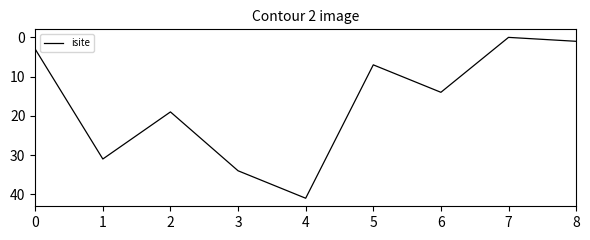

Approximately how many times larger is the value at 2 compared to 8?

19.0